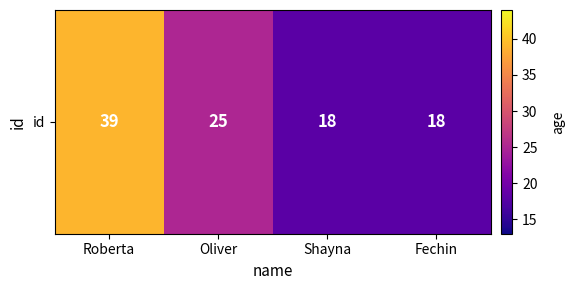

Rank the categories by value from highest to lowest.

Roberta, Oliver, Shayna, Fechin